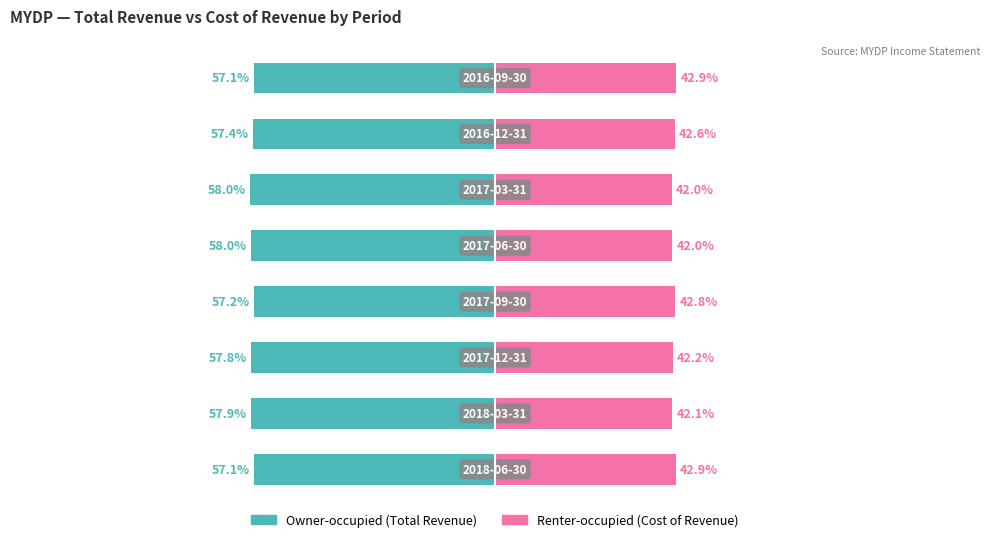

Reading right to left, transcribe all the data shown in this chart.

Owner-occupied: -57.1	-57.4	-58.0	-58.0	-57.2	-57.8	-57.9	-57.1
Renter-occupied: 42.9	42.6	42.0	42.0	42.8	42.2	42.1	42.9